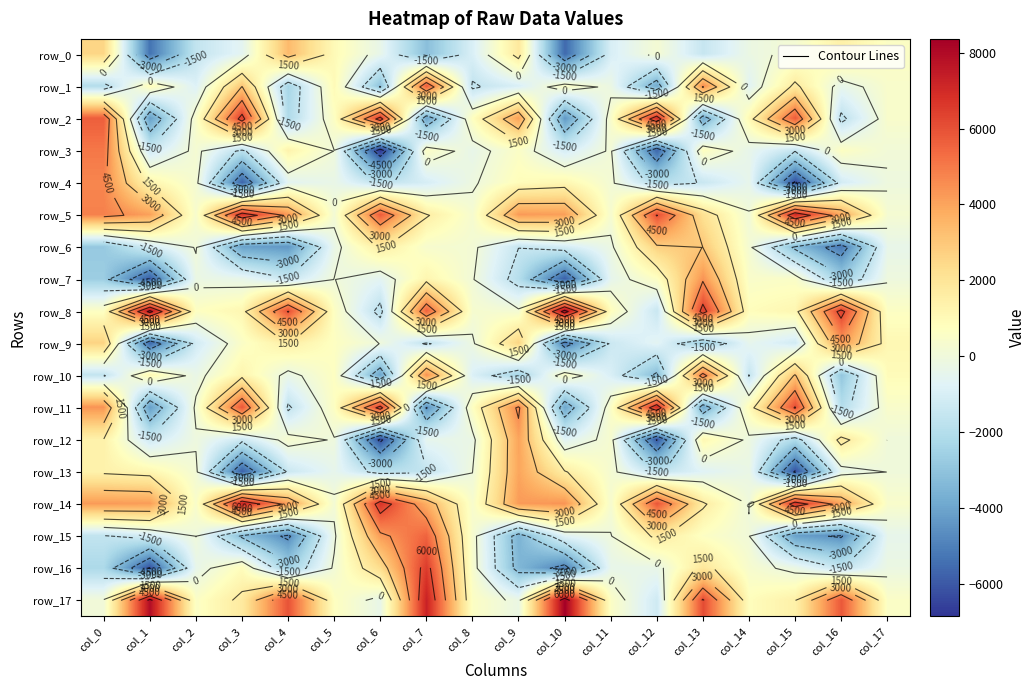

At col_17, list the series in order from smallest to largest.

row_15, row_6, row_16, row_4, row_7, row_12, row_13, row_3, row_5, row_2, row_1, row_14, row_11, row_17, row_0, row_8, row_10, row_9